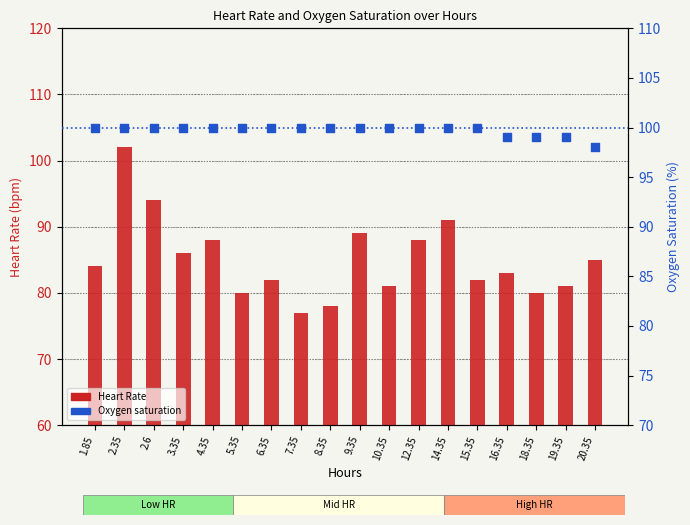

Is the value of Oxygen saturation at 19.35 greater than the value of Heart Rate at 2.35?

No